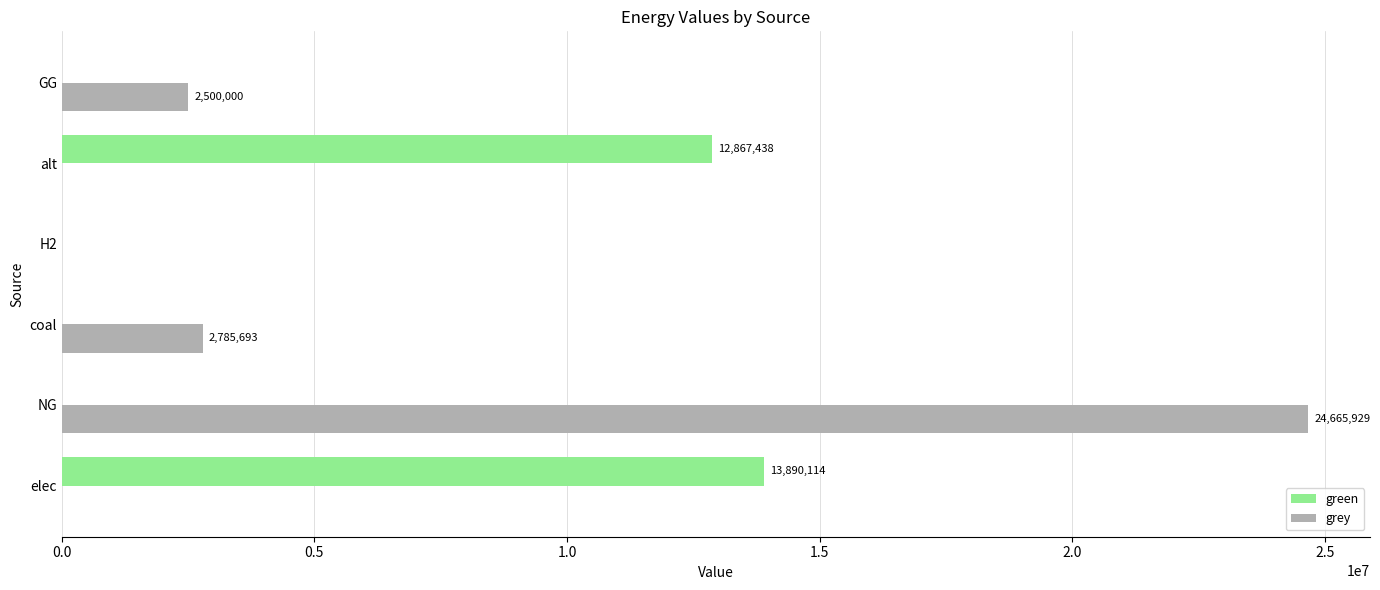

What is the sum of the green values at elec and NG?

13890113.8